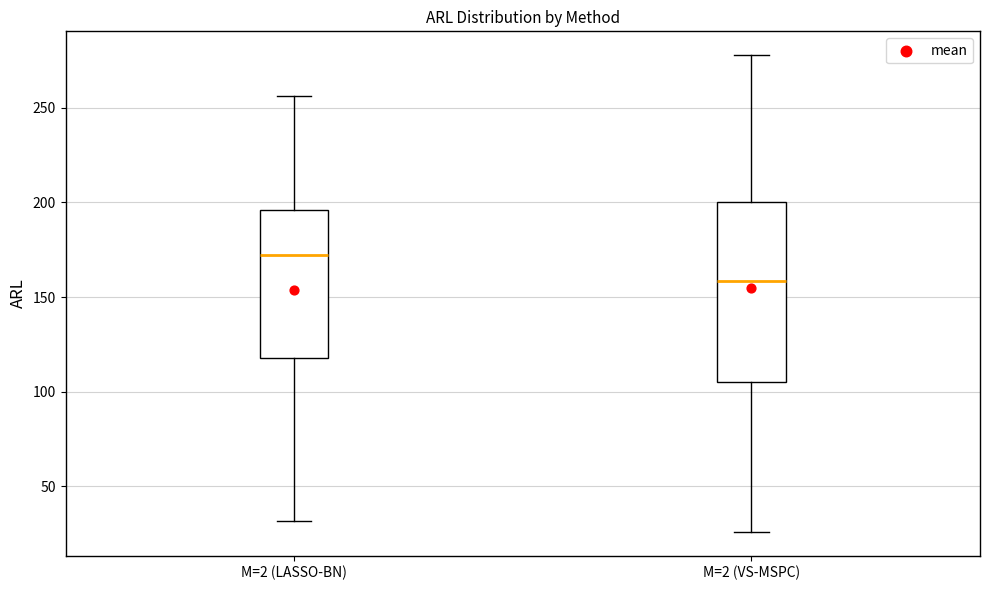

Reading left to right, read every box against the y-axis: the position of its median line, the range the box covers, and the ends of its whiskers. The values are not printed on the chart, so give them approximately, as read against the axis.

M=2 (LASSO-BN): median 170, box 120 to 195, whiskers 30 to 255
M=2 (VS-MSPC): median 160, box 105 to 200, whiskers 25 to 280